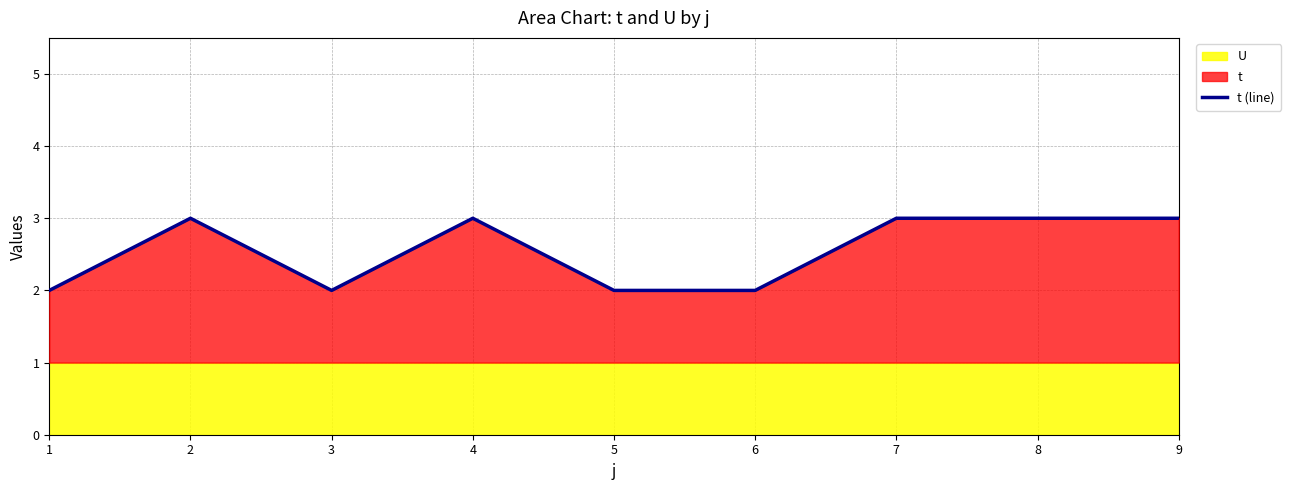

At which category does the data reach its first local peak?

2